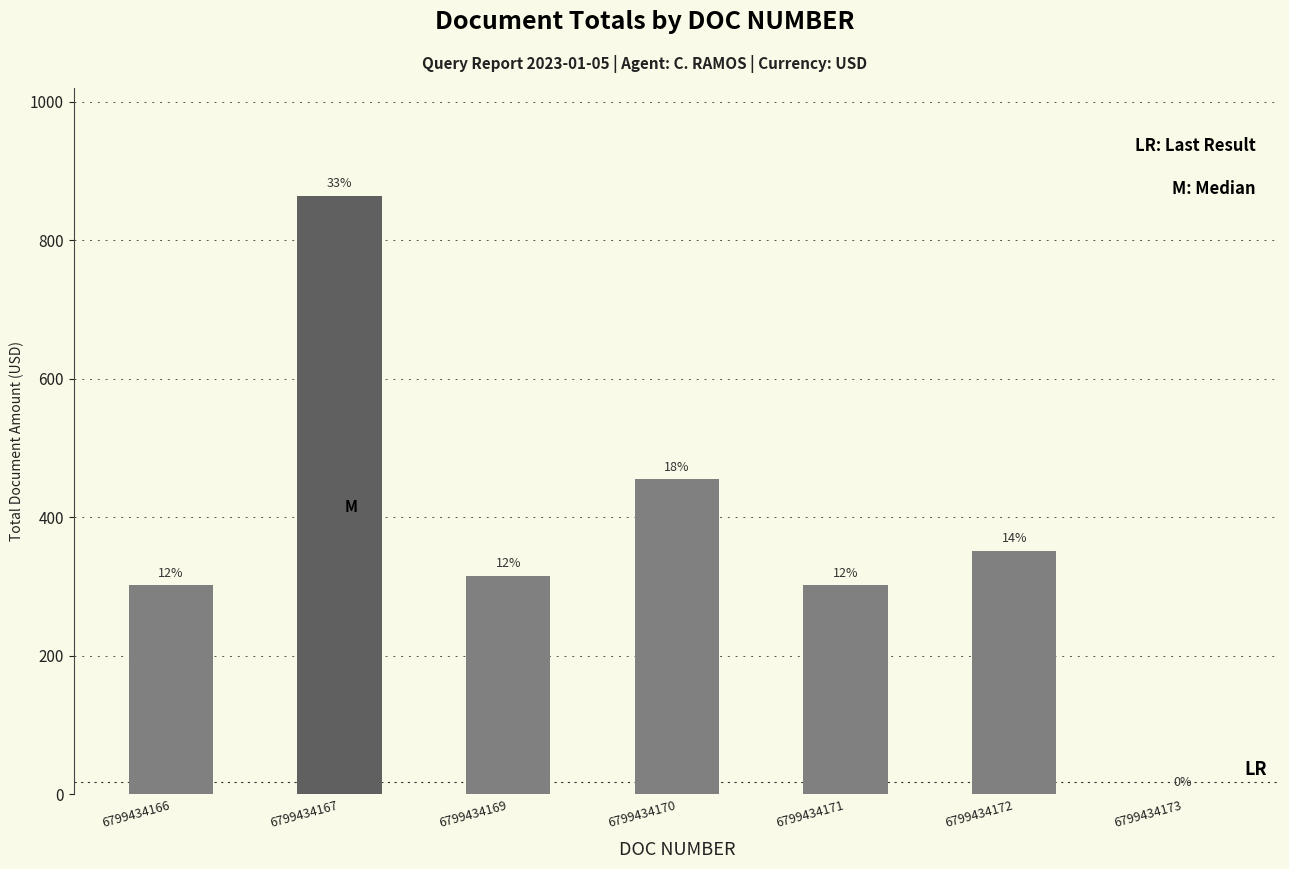

What is the difference between the second highest and second lowest values?

153.0